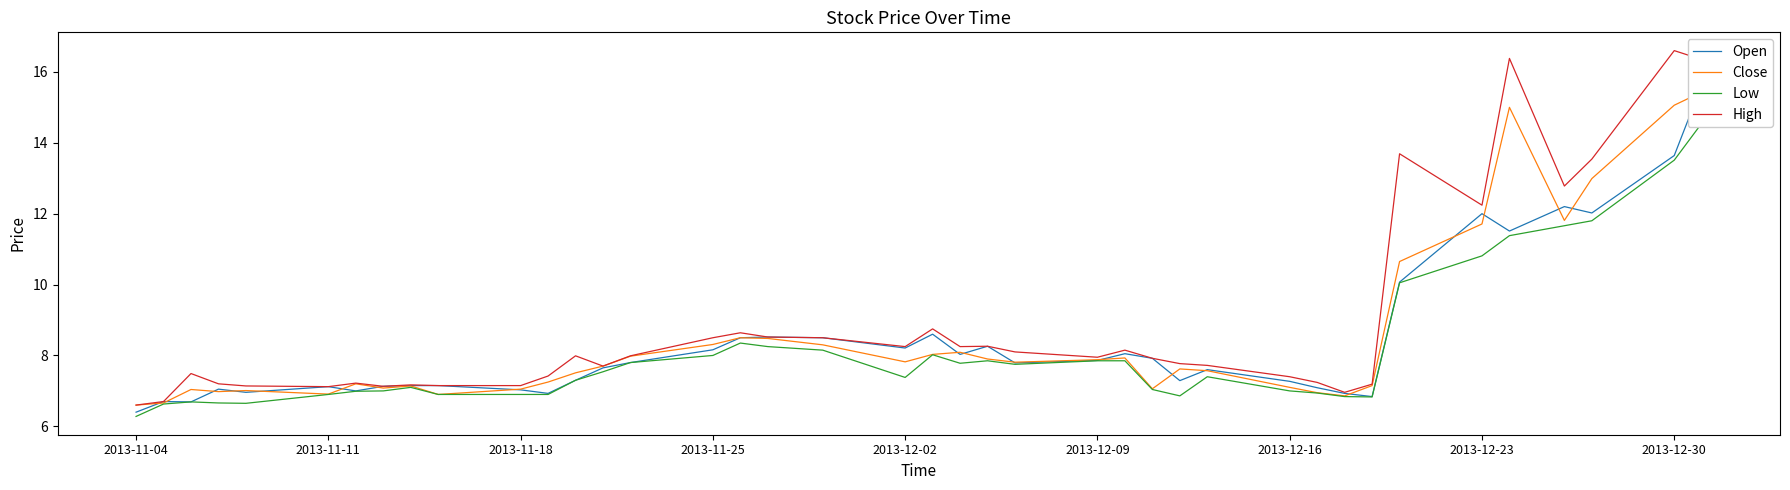

How many interior local peaks does the Low series have?

6